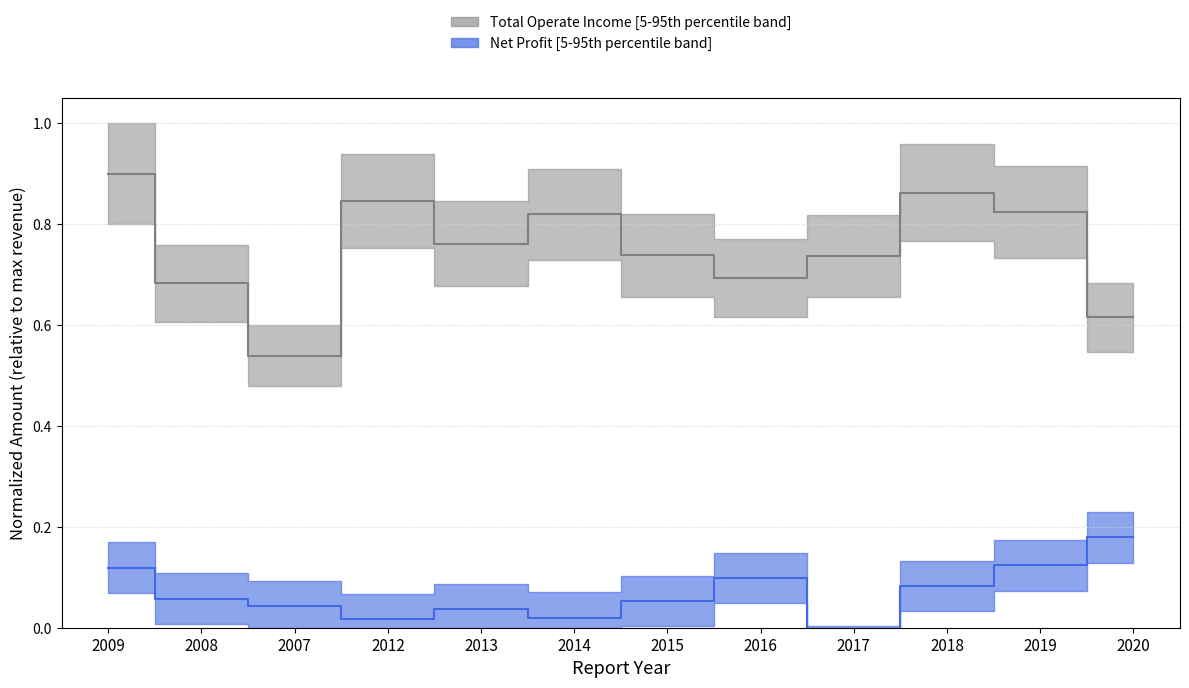

How many interior local peaks does the Total Operate Income median series have?

3